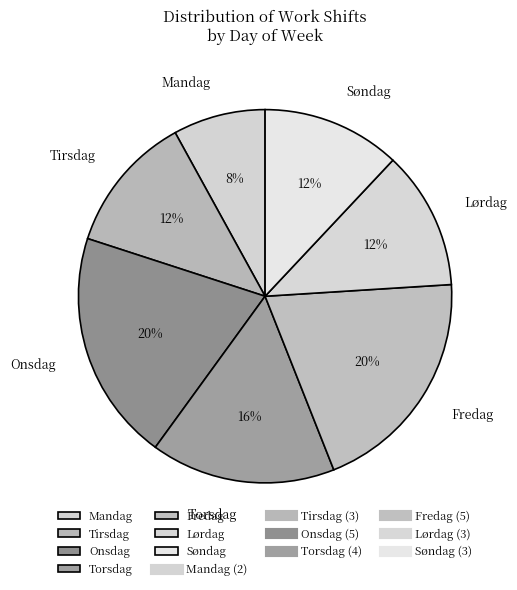

Is there a majority slice in this chart?

No